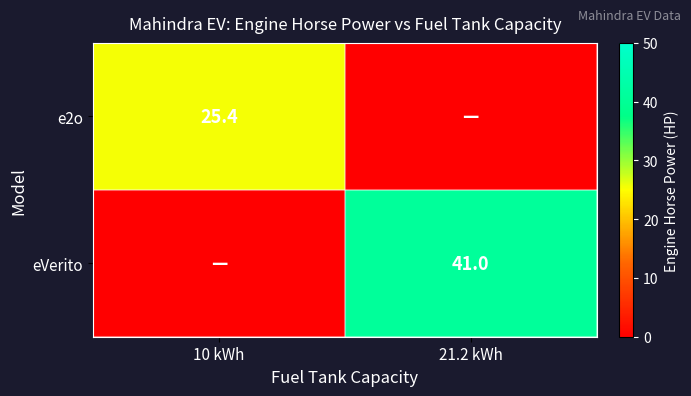

True or false: eVerito has a value of 62.4 at 21.2 kWh.

False